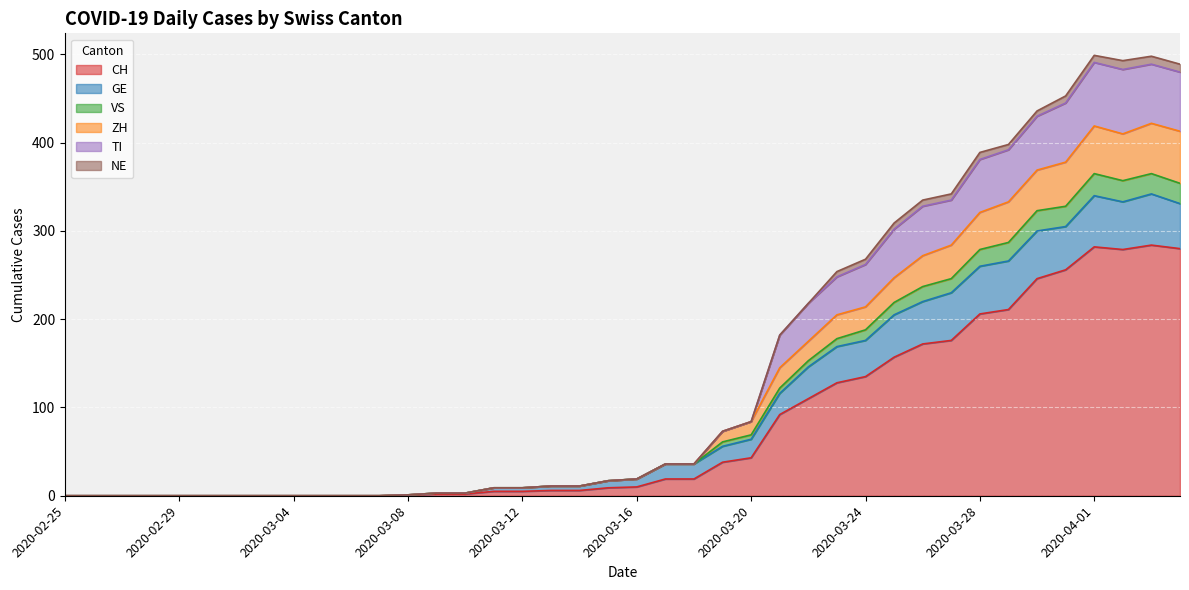

What is the maximum value for CH?

284